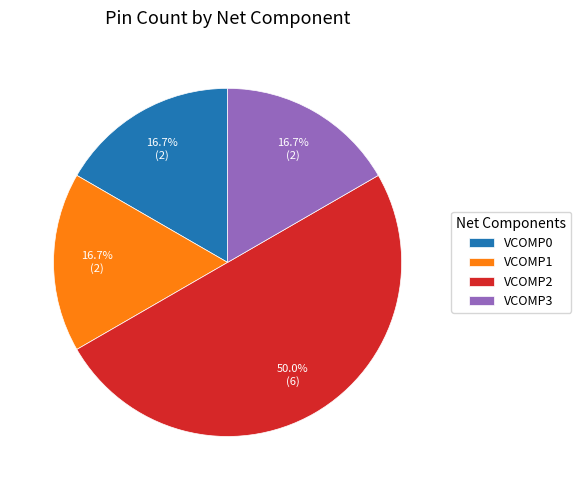

True or false: VCOMP3 accounts for 17% of the total.

True